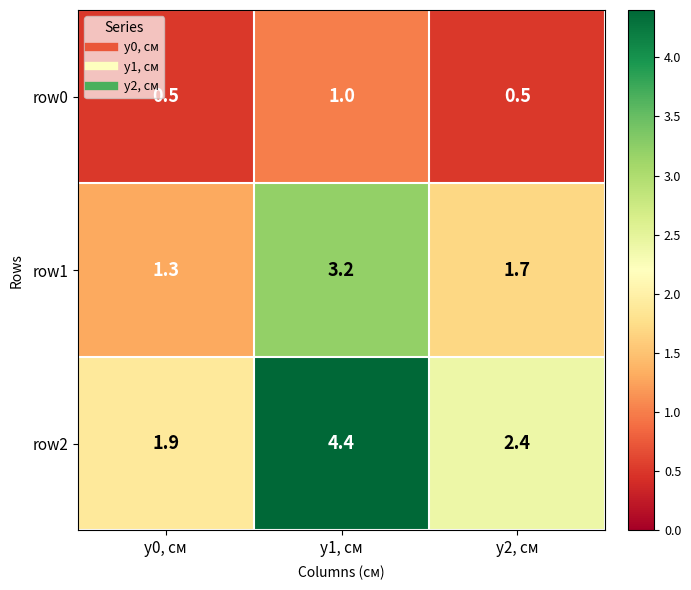

The value of row0 at y0, см is 0.5. True or false?

True